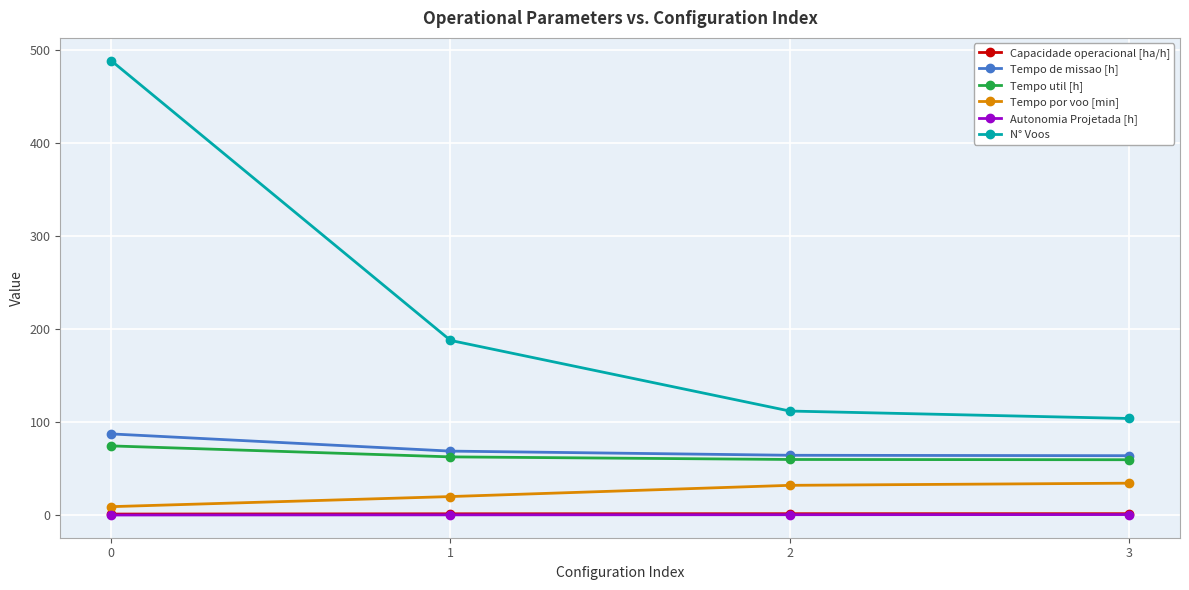

What is the smallest value displayed?

0.2